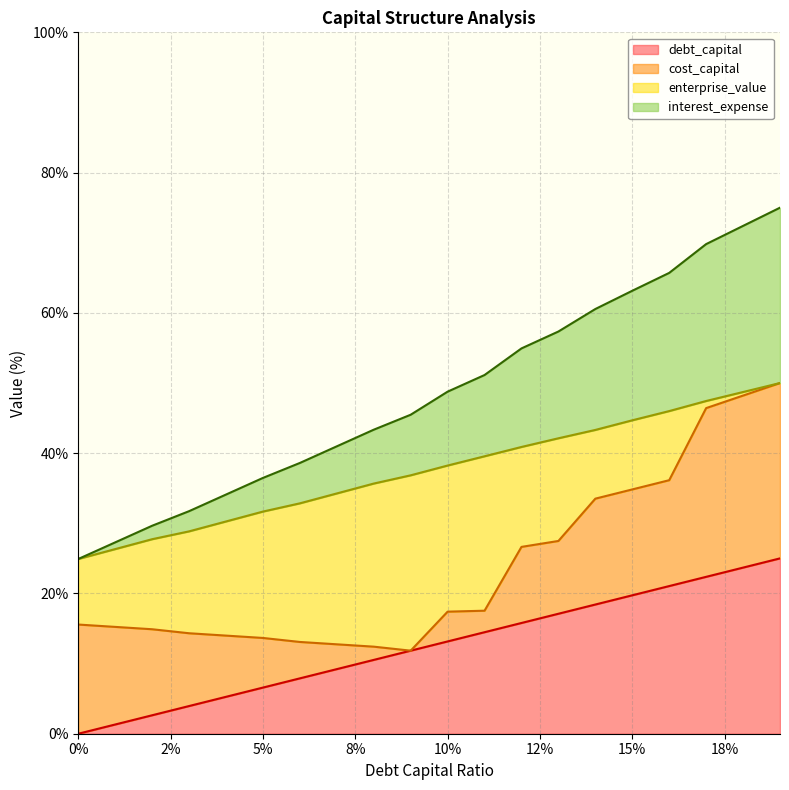

What position from the left is 0.03?

4